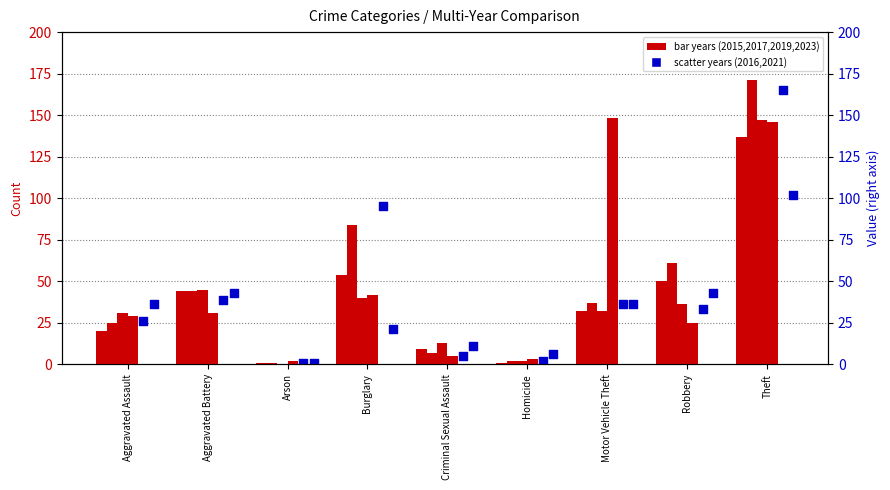

Is the value of 2019 at Burglary greater than the value of 2015 at Arson?

Yes